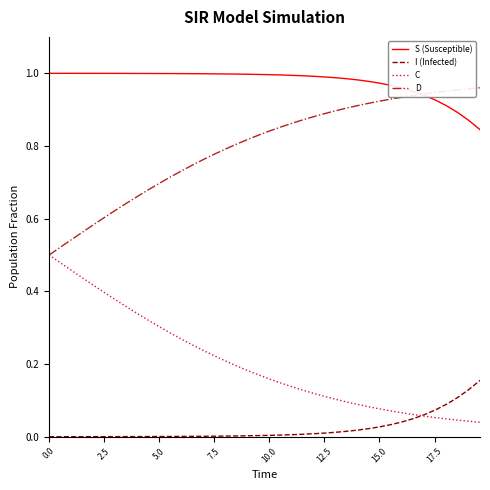

Is this an area chart (filled region under the line)?

No